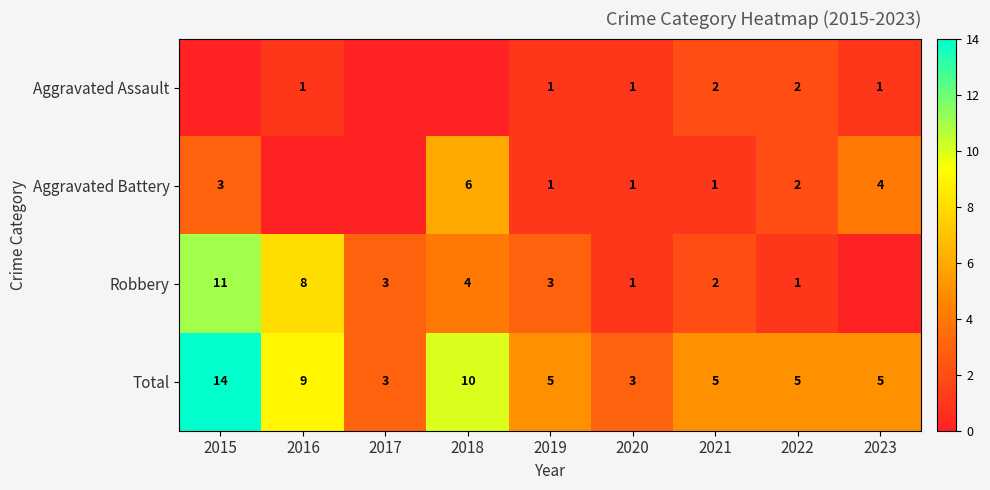

What is the sum of the Total values at 2022 and 2021?

10